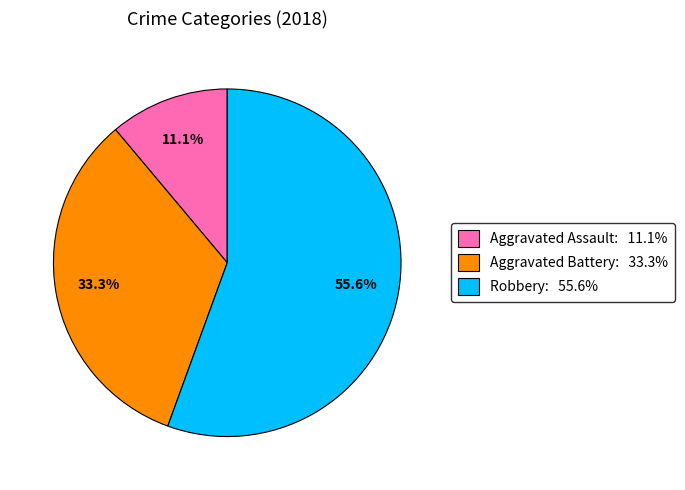

Do Robbery: 55.6% and Aggravated Battery: 33.3% together represent more than half of the pie?

Yes